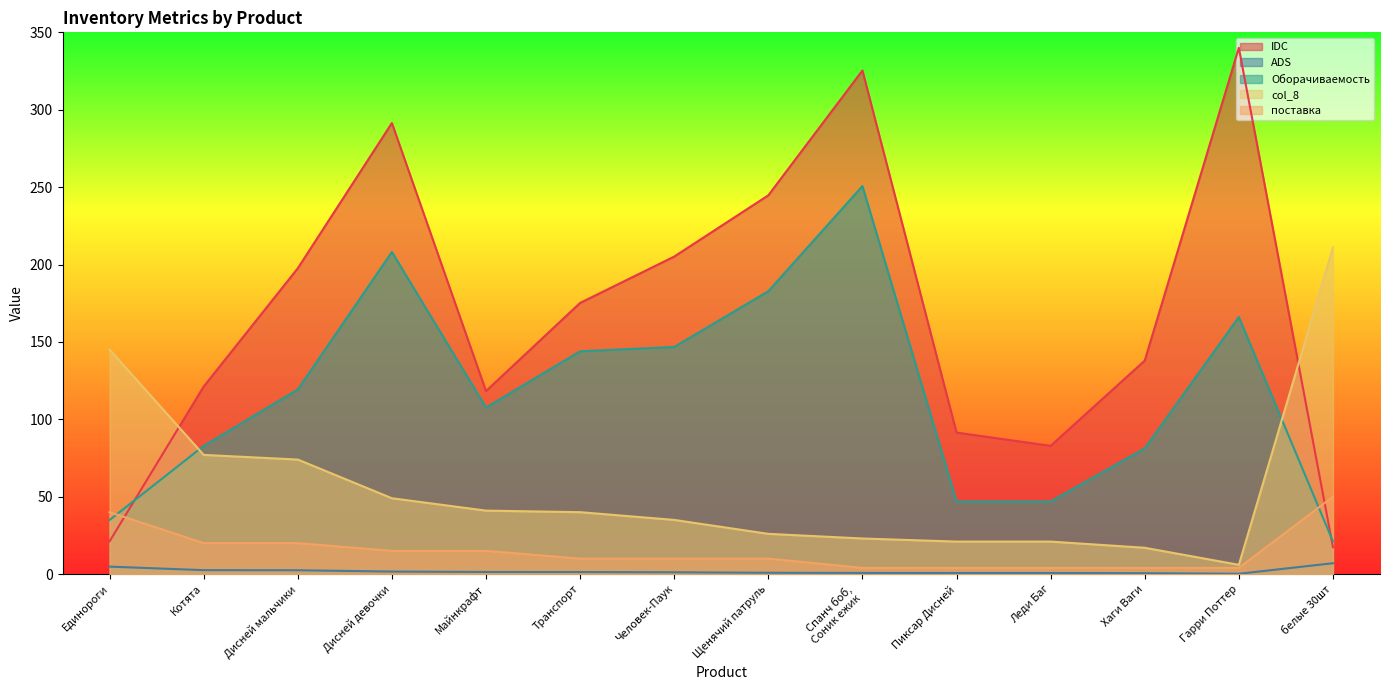

What is the difference between the second highest and second lowest values in the ADS series?

4.2